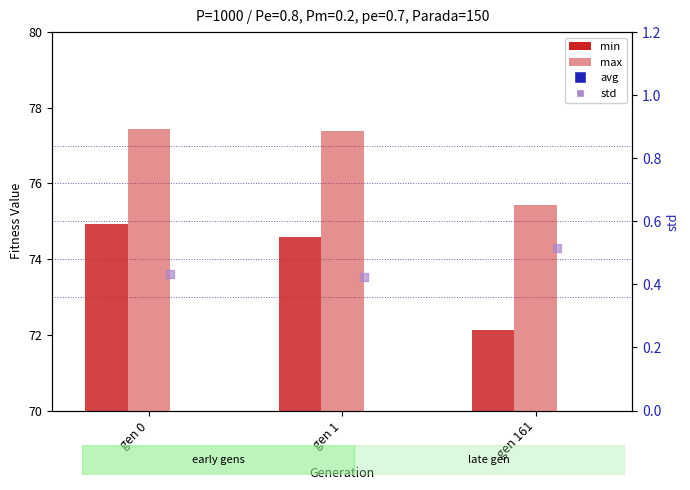

What is the total value across all series at gen 0?

229.1